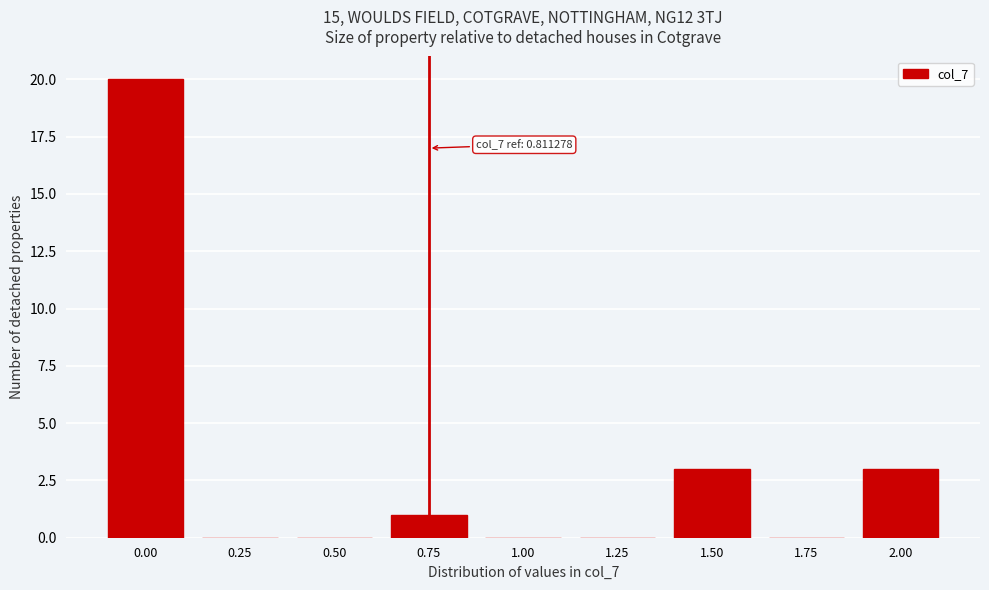

Reading right to left, list all the values displayed in this chart.

2.00=3	1.75=0	1.50=3	1.25=0	1.00=0	0.75=1	0.50=0	0.25=0	0.00=20